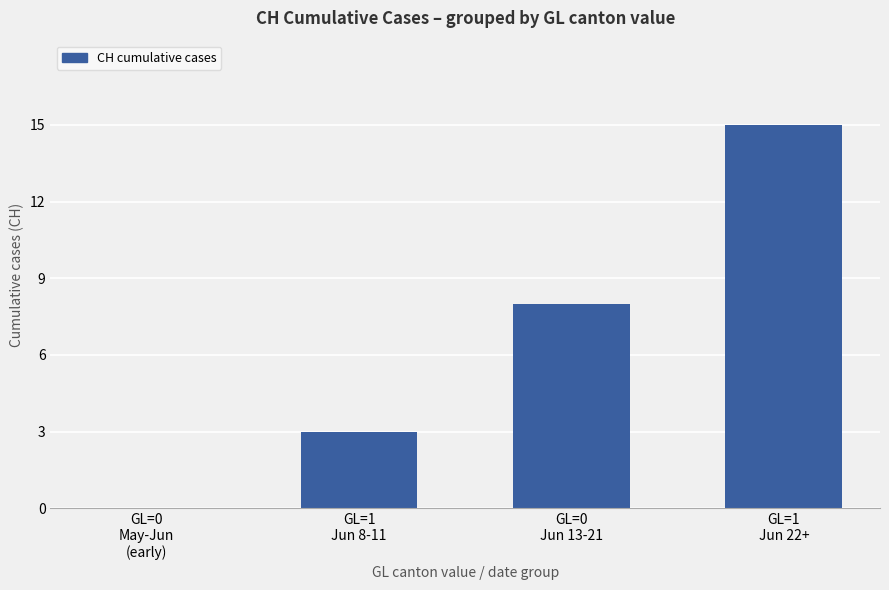

Does the chart contain stacked bars?

No